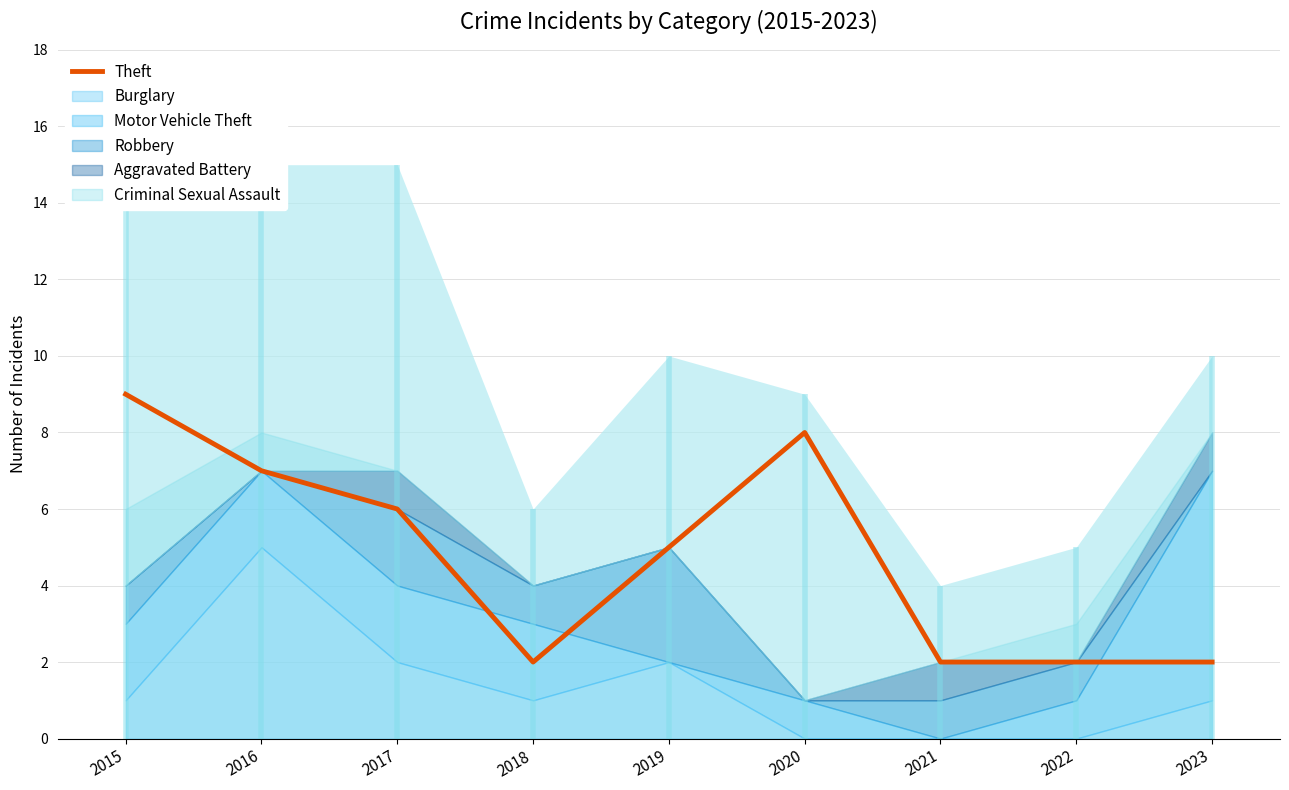

What is the difference between the maximum and minimum values?

7